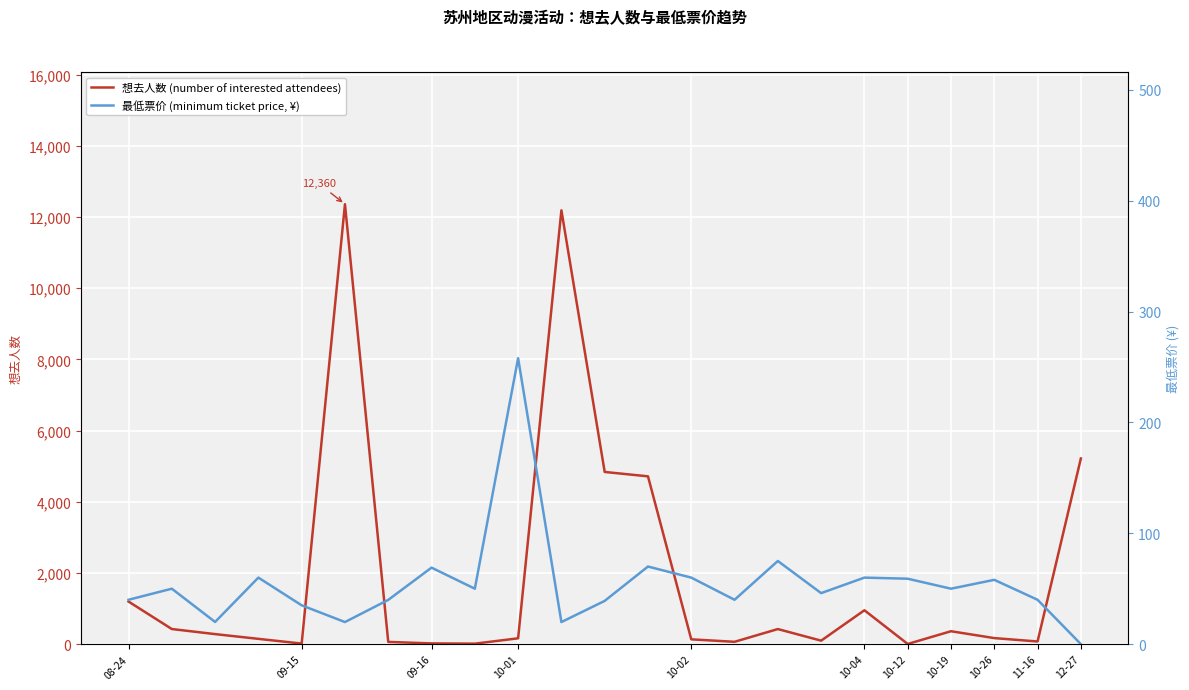

Rank the series by their average value, from highest to lowest.

想去人数 (number of interested attendees), 最低票价 (minimum ticket price, ¥)